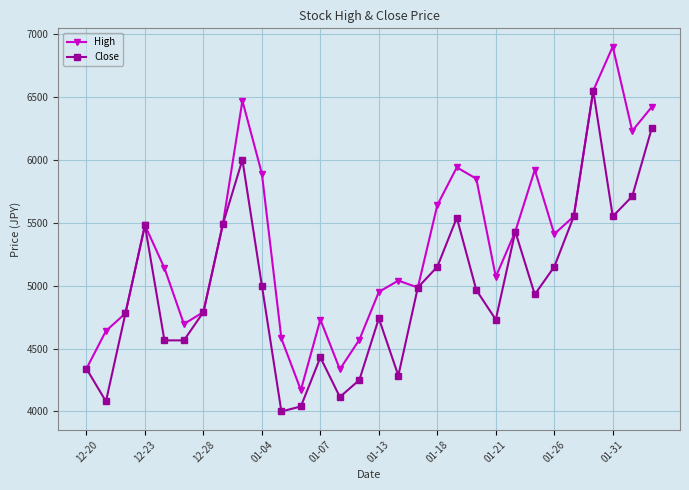

What is the smallest value displayed?

4000